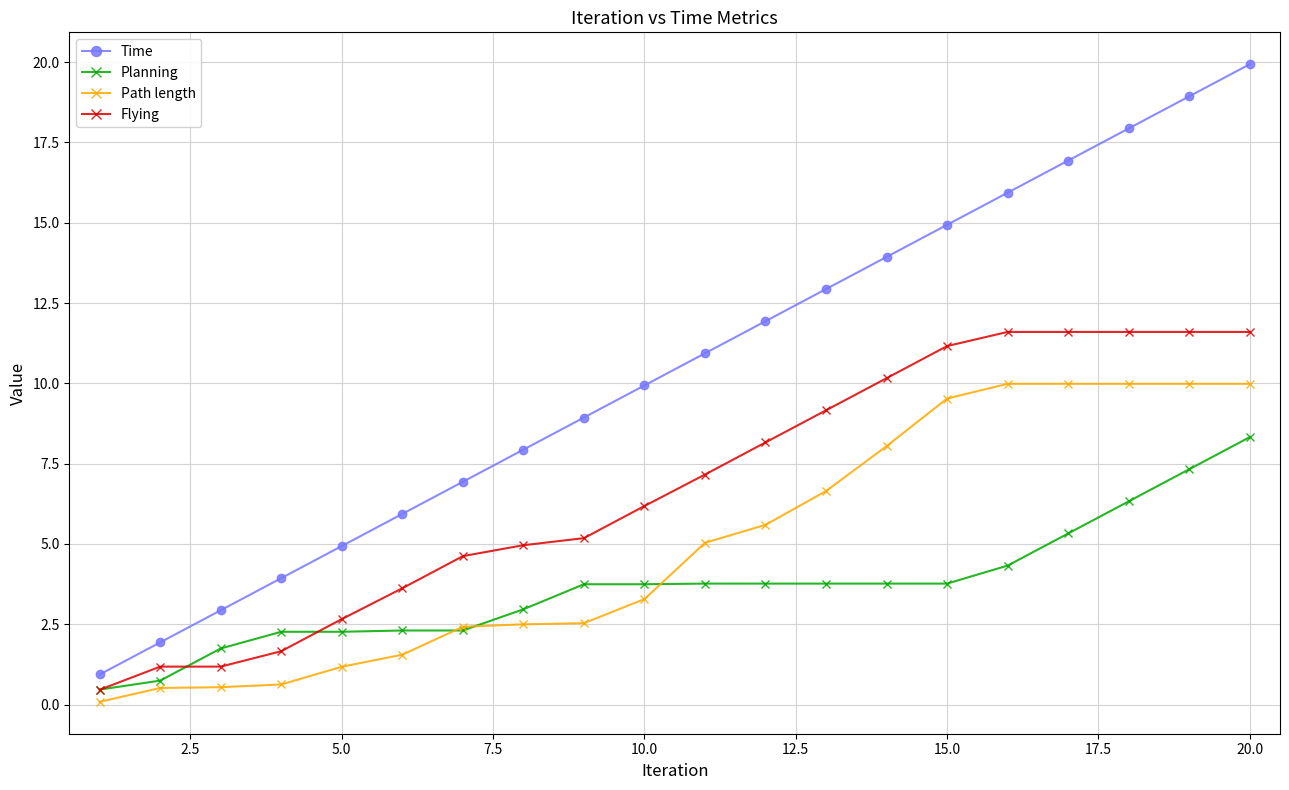

Which series has the widest spread of values?

Time